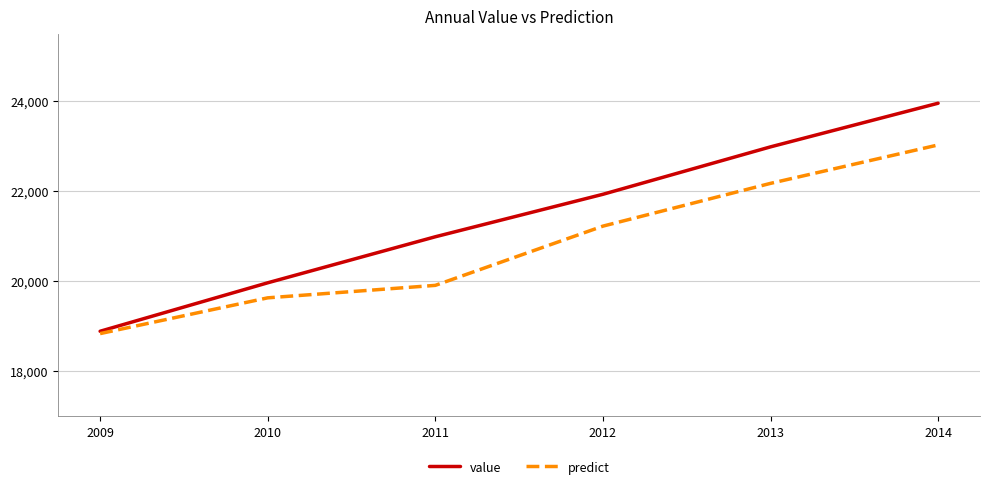

Rank the series at 2014 from lowest to highest value.

predict, value